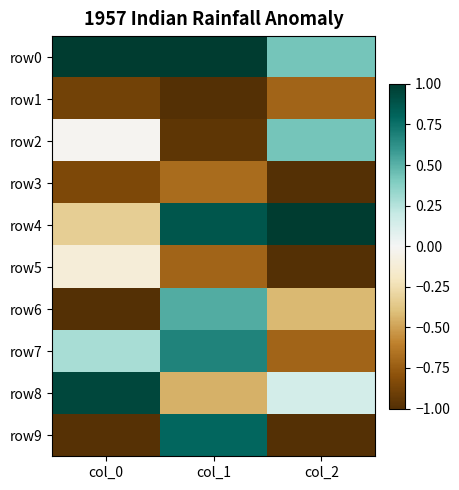

How many categories are shown in the chart?

3